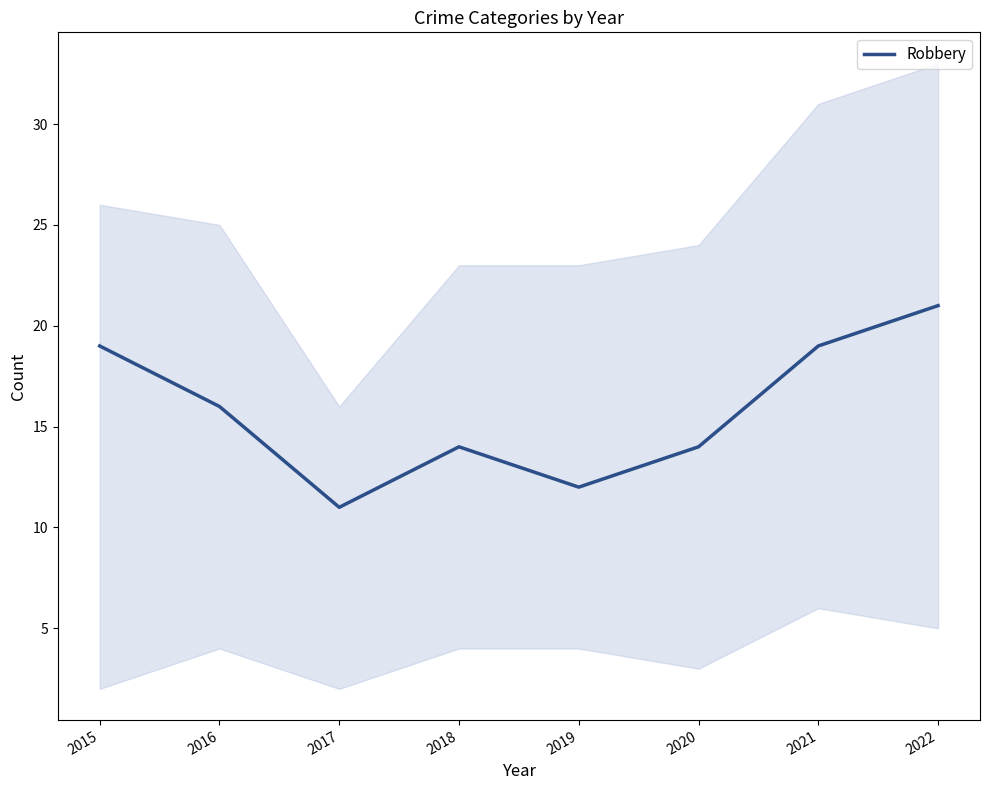

What is the ratio of the value at 2019 to the value at 2021?

0.6